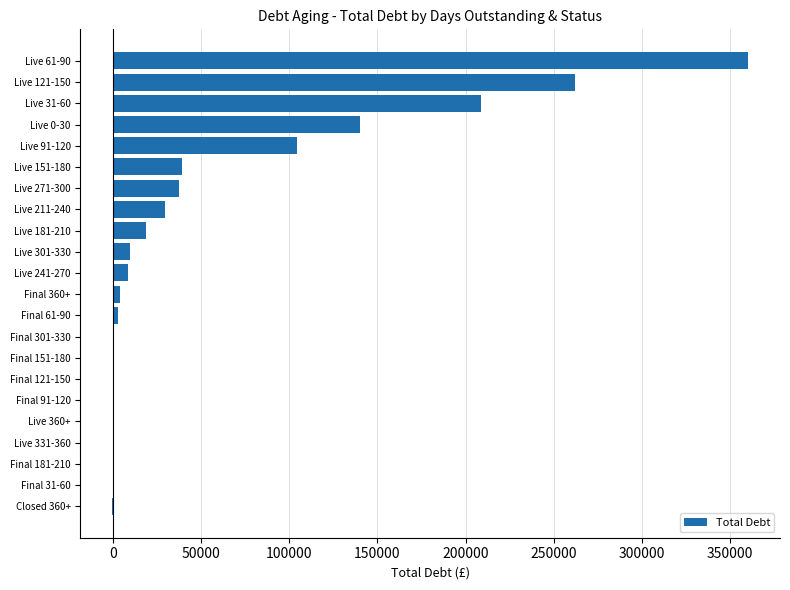

The value at Live 271-300 is 50157.1. True or false?

False